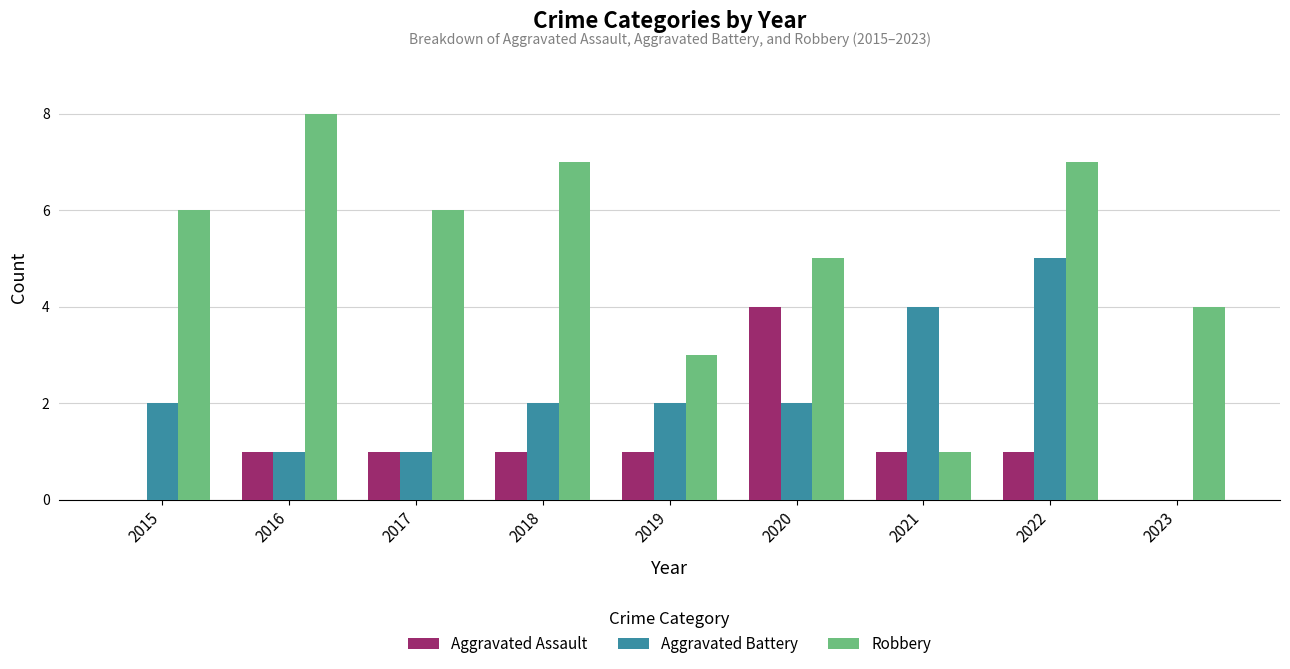

Count the number of categories in the chart.

9